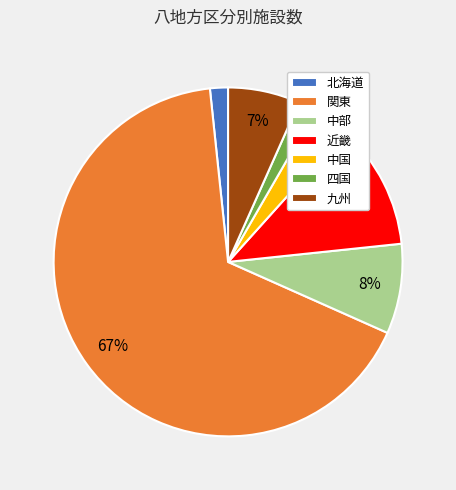

To the nearest percent, what percentage of the pie is 中部?

8%